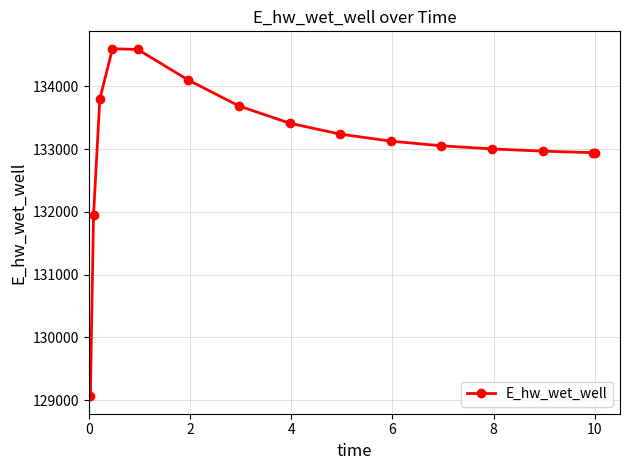

What is the smallest value displayed?

129060.5